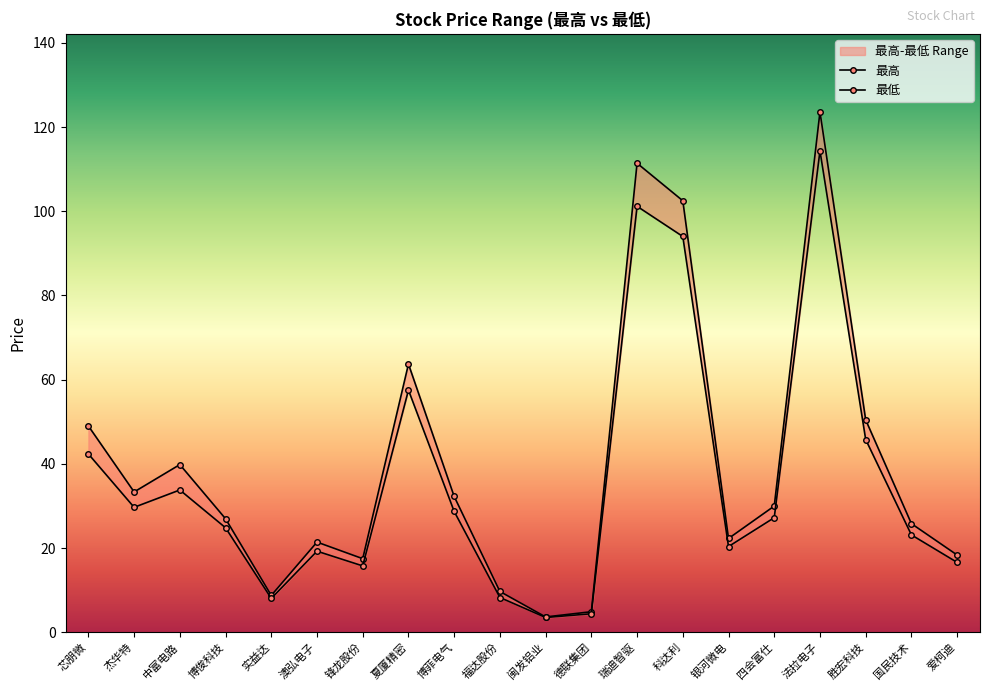

How many data points does each series have?

20